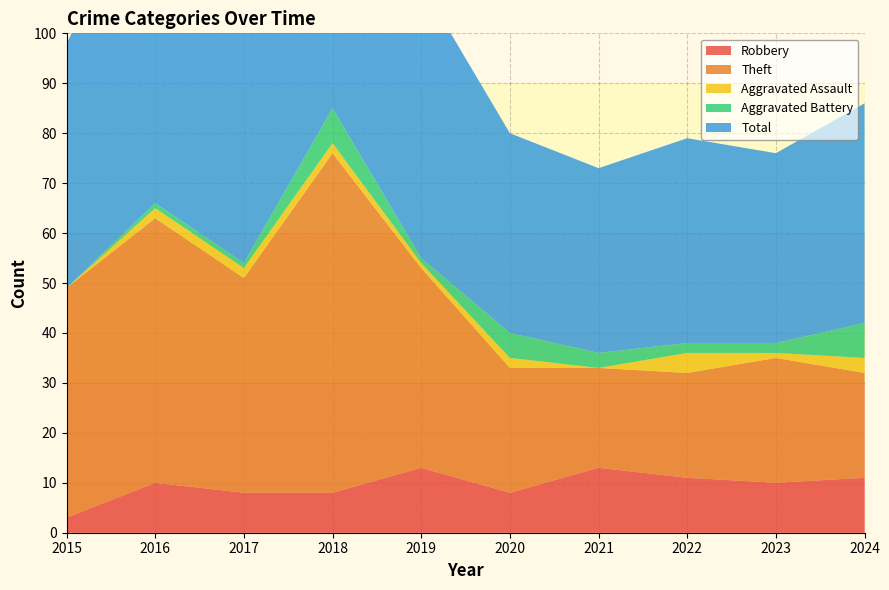

Reading right to left, list all the values displayed in this chart.

Robbery: 2024=11	2023=10	2022=11	2021=13	2020=8	2019=13	2018=8	2017=8	2016=10	2015=3
Theft: 2024=21	2023=25	2022=21	2021=20	2020=25	2019=40	2018=68	2017=43	2016=53	2015=46
Aggravated Assault: 2024=3	2023=1	2022=4	2021=0	2020=2	2019=1	2018=2	2017=2	2016=2	2015=0
Aggravated Battery: 2024=7	2023=2	2022=2	2021=3	2020=5	2019=1	2018=7	2017=1	2016=1	2015=0
Total: 2024=44	2023=38	2022=41	2021=37	2020=40	2019=55	2018=85	2017=54	2016=66	2015=49